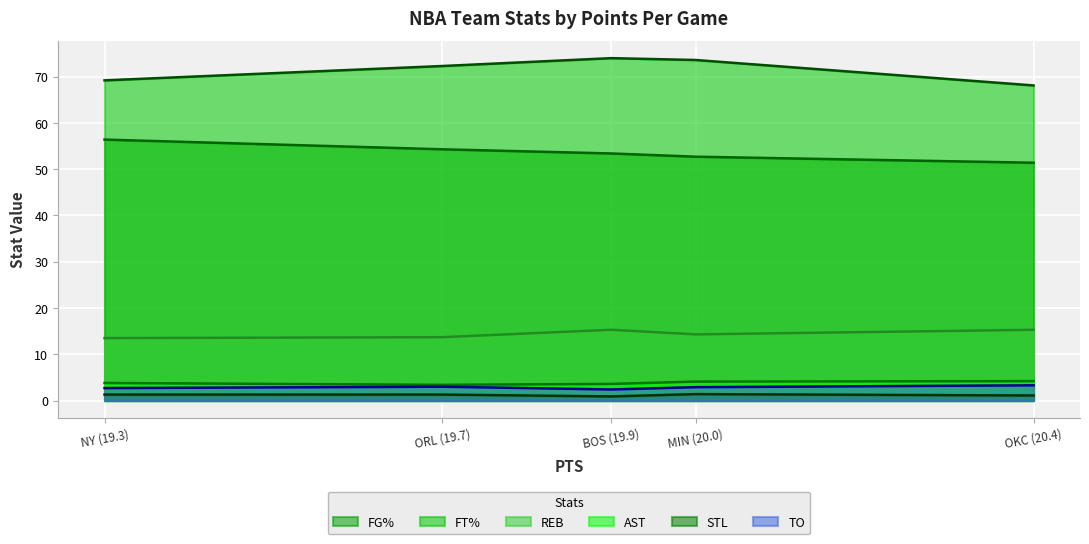

True or false: AST has a value of 3.6 at BOS (19.9).

True